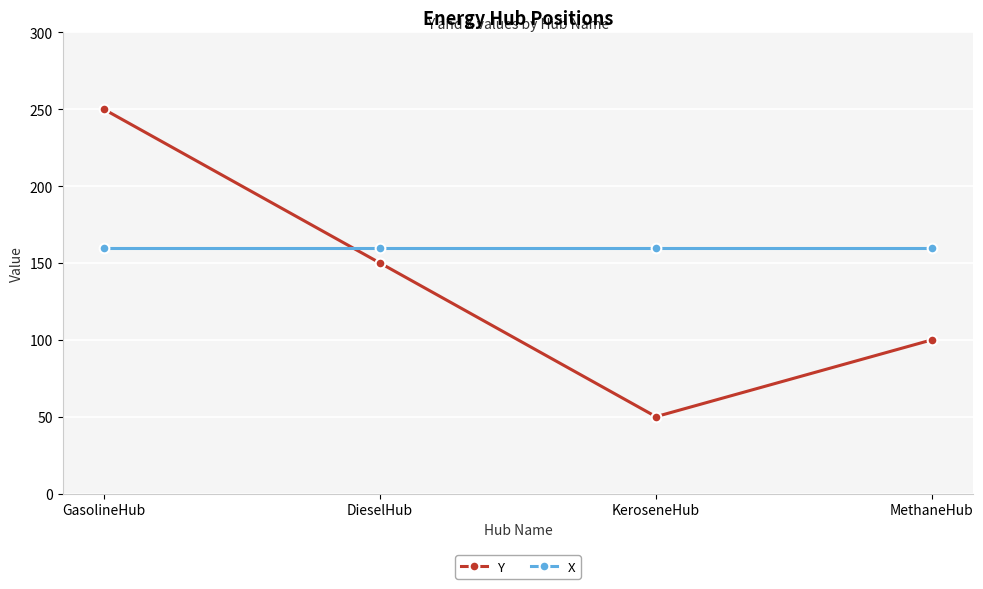

True or false: X and Y intersect in this chart.

True